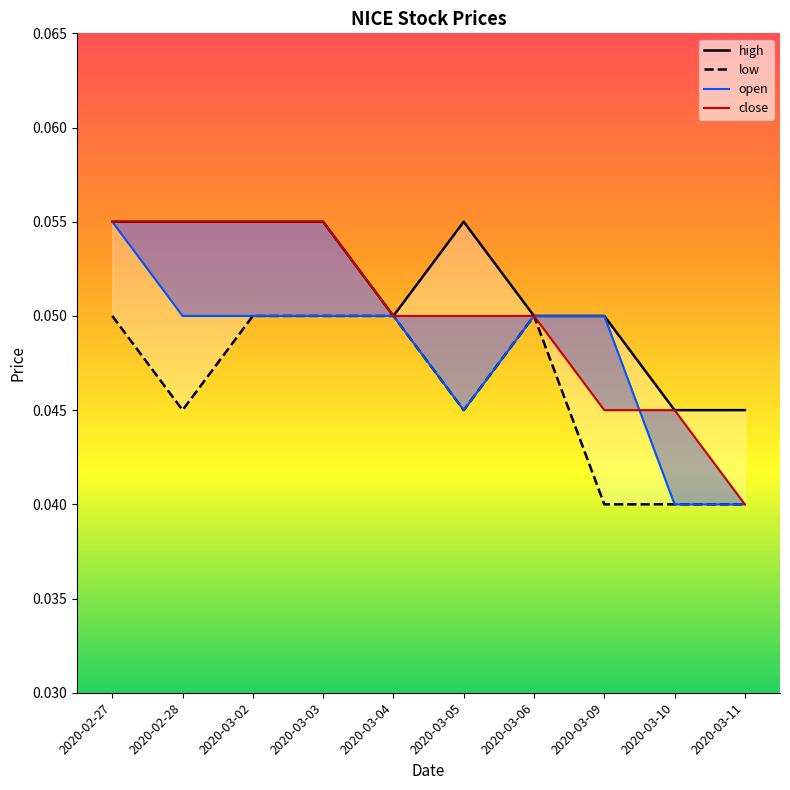

How many low values are between 0 and 1?

10